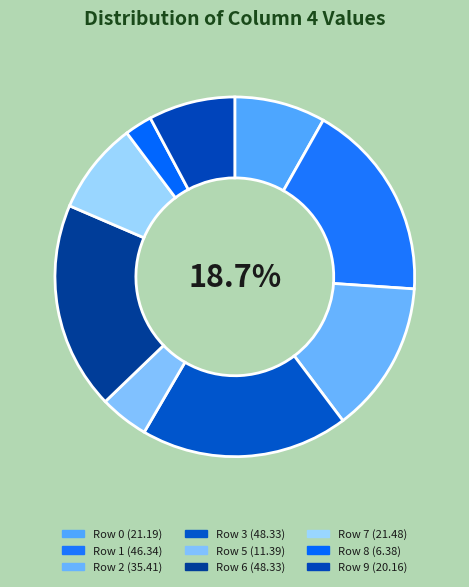

Which category has the smallest portion of the pie?

4